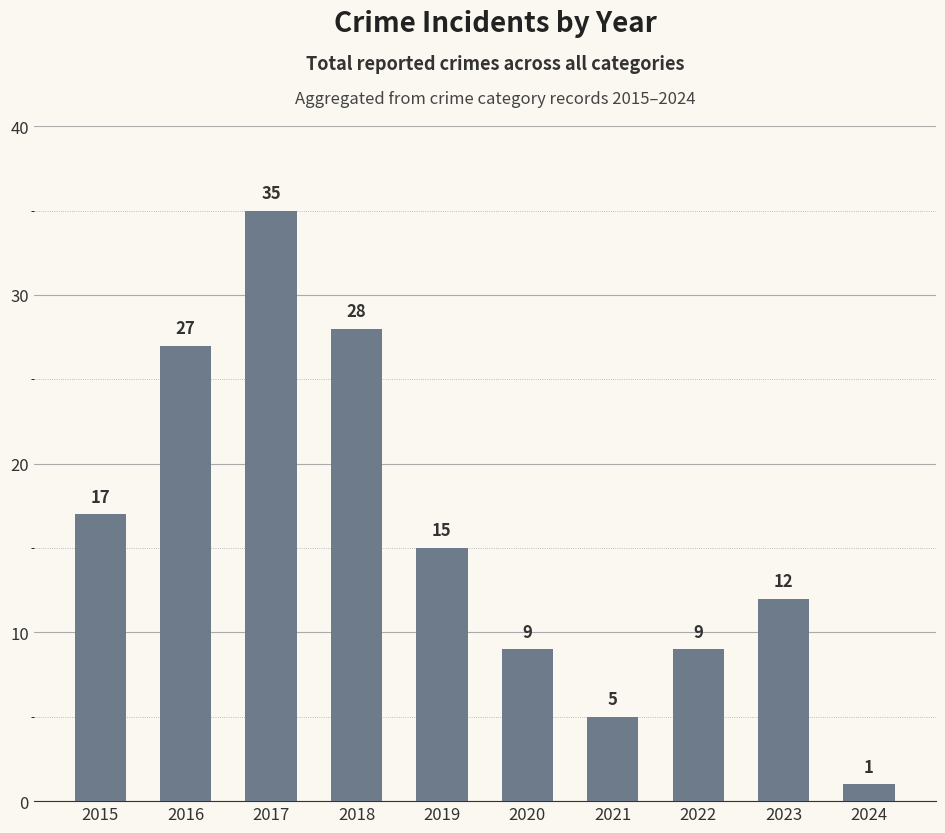

True or false: the data shows 19 at 2017.

False